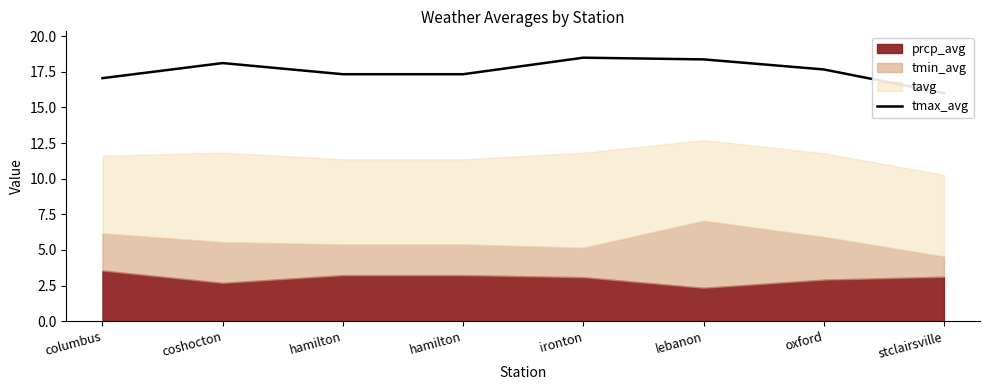

Where does the data first go above 17?

columbus